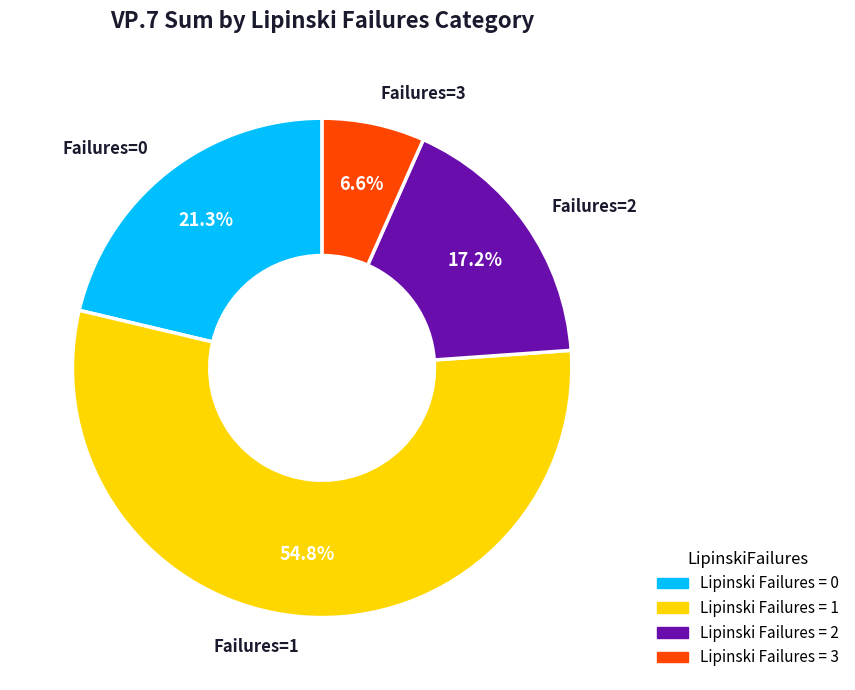

What percentage do Failures=2 and Failures=1 together represent?

72.1%